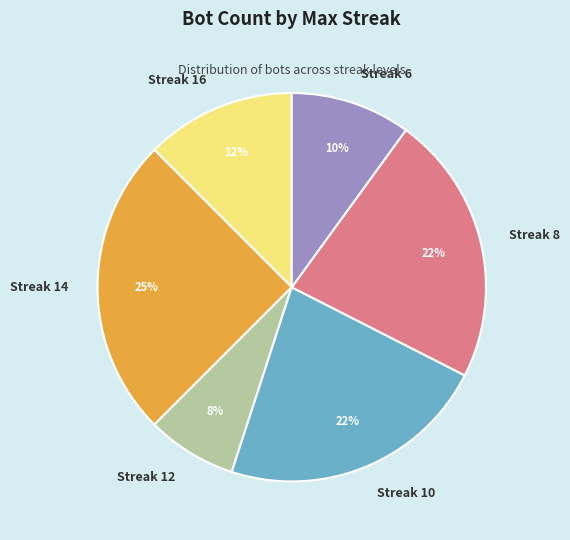

To the nearest percent, what is the difference between the Streak 10 and Streak 6 slice percentages?

12%